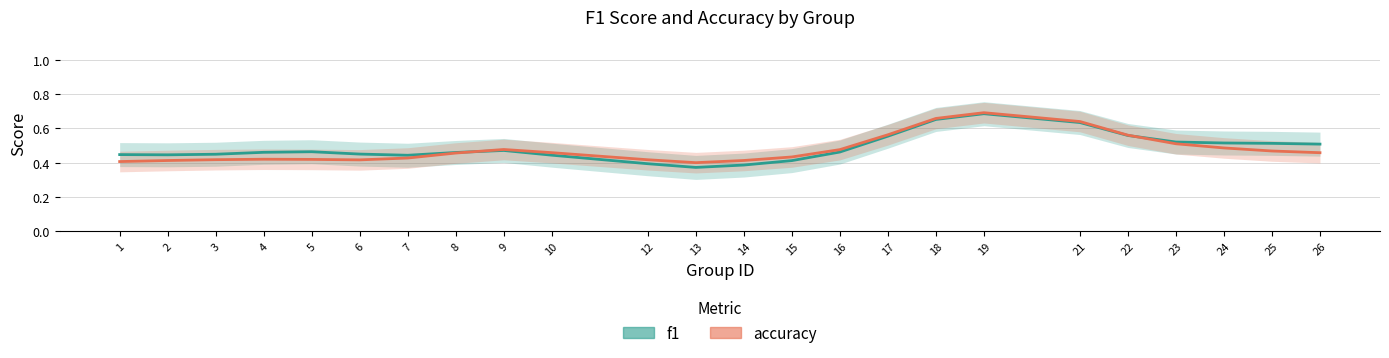

Reading left to right, transcribe all the data shown in this chart.

f1: 0.4	0.4	0.4	0.5	0.5	0.5	0.4	0.5	0.5	0.4	0.4	0.4	0.4	0.4	0.5	0.6	0.7	0.7	0.6	0.6	0.5	0.5	0.5	0.5
accuracy: 0.4	0.4	0.4	0.4	0.4	0.4	0.4	0.5	0.5	0.5	0.4	0.4	0.4	0.4	0.5	0.6	0.7	0.7	0.6	0.6	0.5	0.5	0.5	0.5